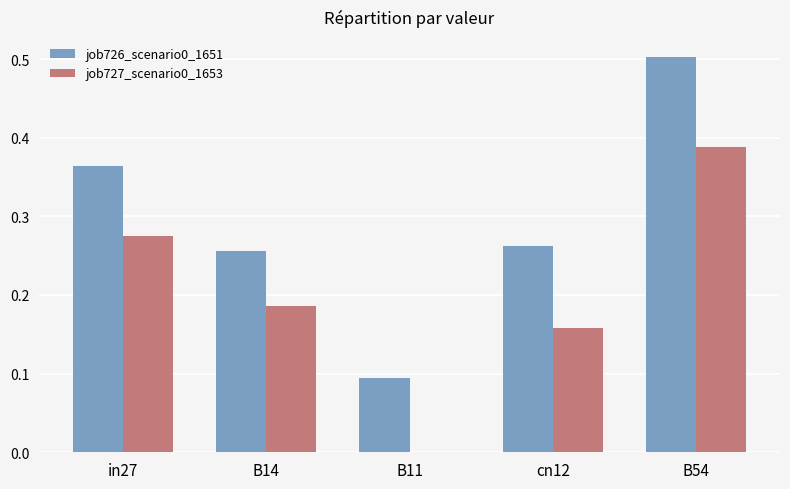

At which category is the sum across all series the highest?

B54